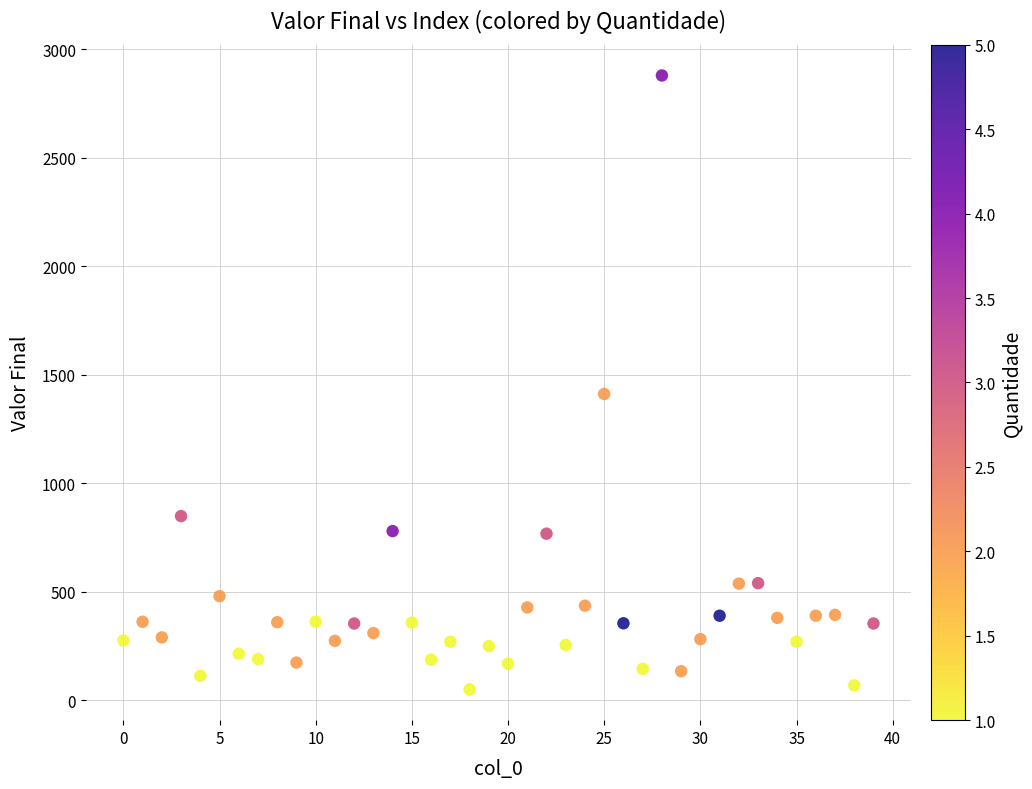

What Y value in the scatter plot is closest to 1465?

1412